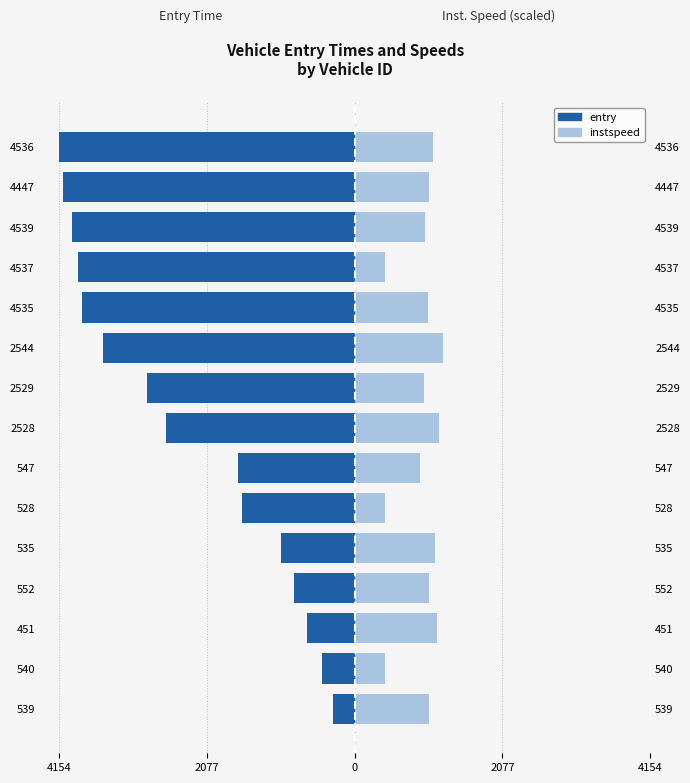

Reading left to right, what are all the values shown in this chart?

entry: -305.2	-463.7	-672.8	-857.3	-1032.4	-1577.0	-1637.8	-2650.8	-2916.2	-3534.9	-3825.0	-3885.1	-3975.9	-4097.4	-4154.2
instspeed: 1046.7	421.0	1160.4	1042.5	1135.1	421.0	920.4	1181.4	977.7	1246.3	1031.5	421.0	993.7	1048.4	1096.4